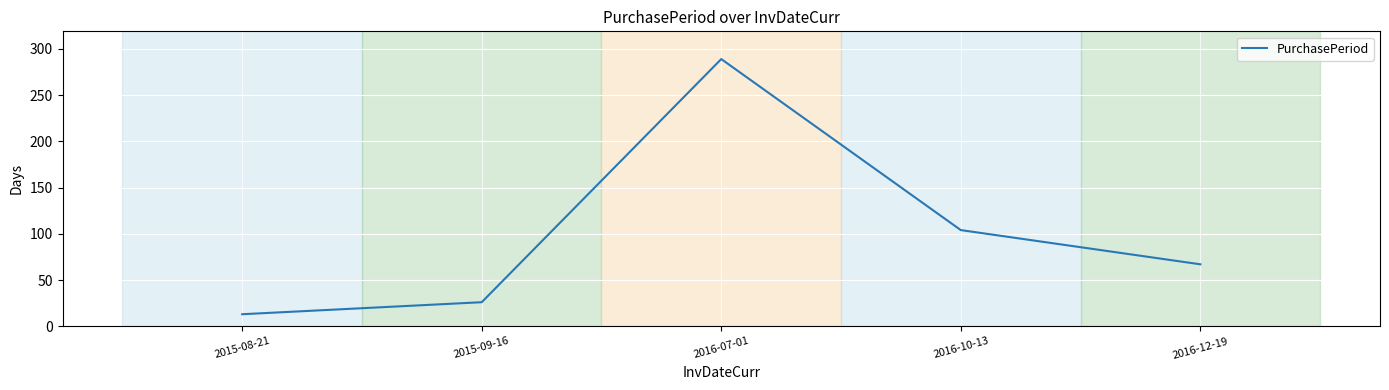

True or false: there are more than 0 points higher than both neighbors.

True